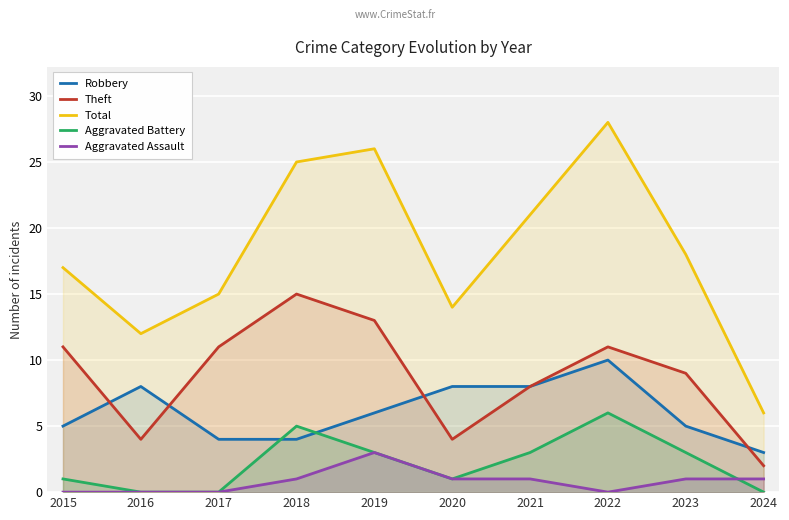

Count the number of data series in this chart.

5